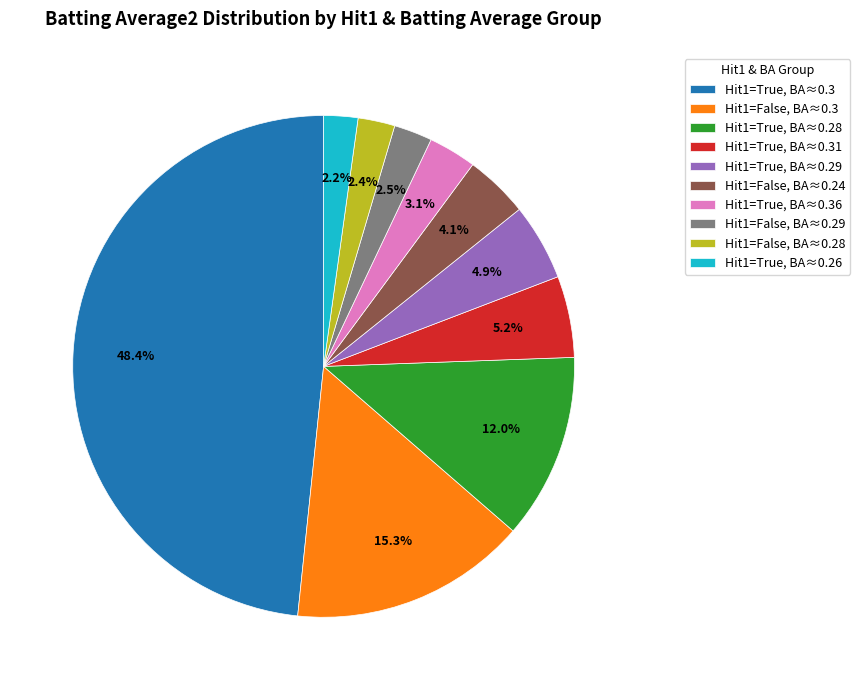

Rank the categories by value from highest to lowest.

Hit1=True, BA≈0.3, Hit1=False, BA≈0.3, Hit1=True, BA≈0.28, Hit1=True, BA≈0.31, Hit1=True, BA≈0.29, Hit1=False, BA≈0.24, Hit1=True, BA≈0.36, Hit1=False, BA≈0.29, Hit1=False, BA≈0.28, Hit1=True, BA≈0.26